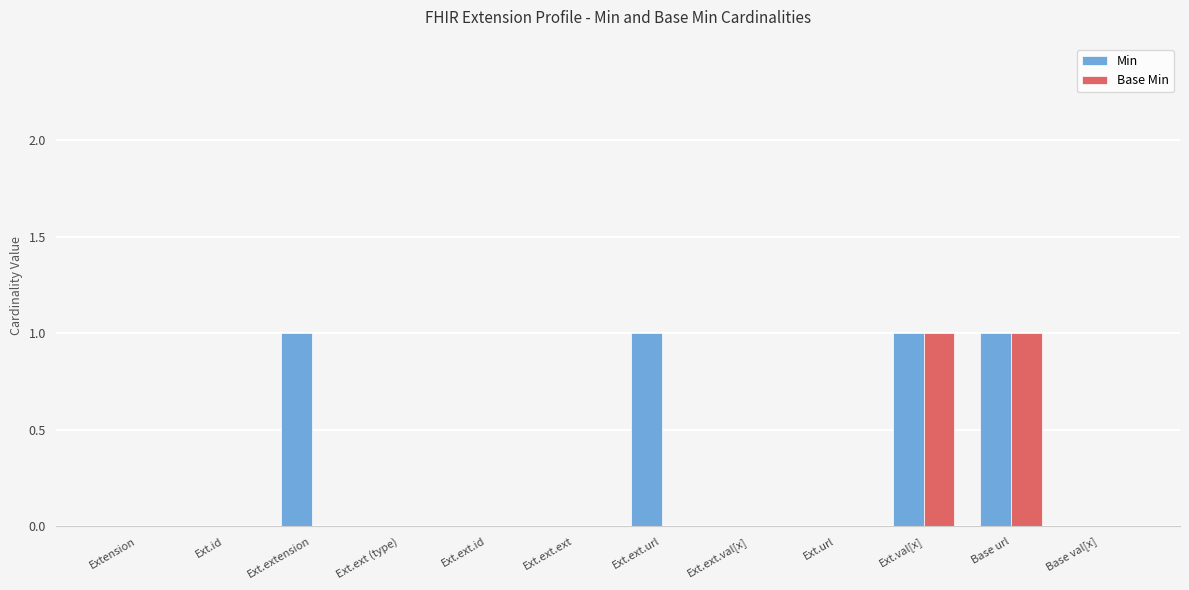

How many series are shown in this chart?

2